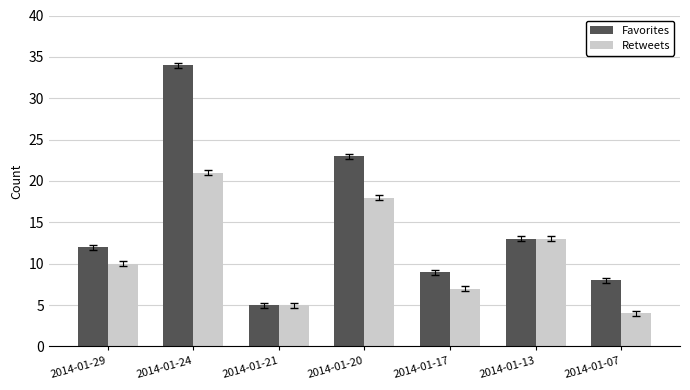

What is the difference between the maximum and second lowest values in the Favorites series?

26